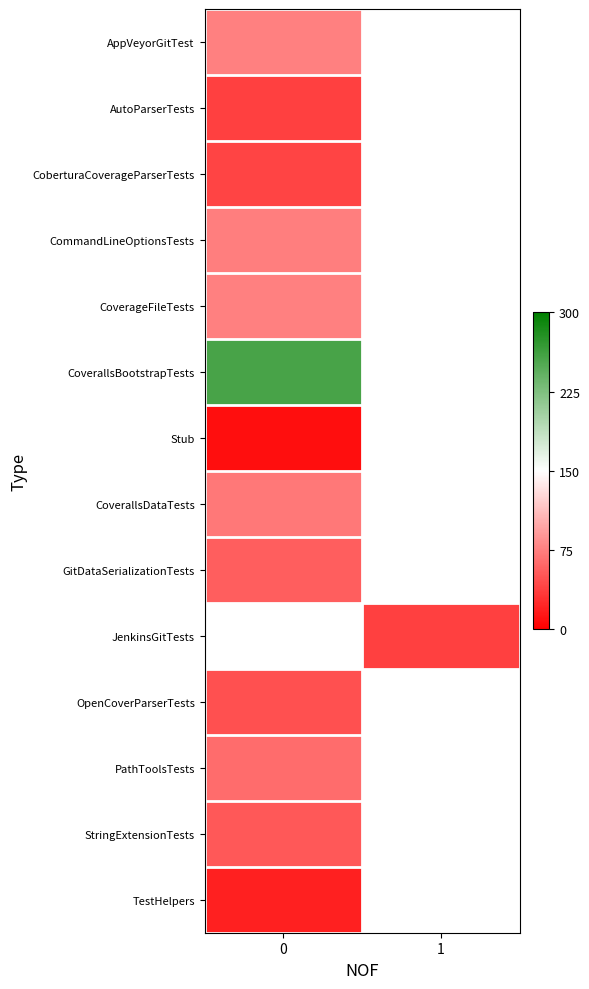

What is the difference between the highest and lowest values at 0?

248.0